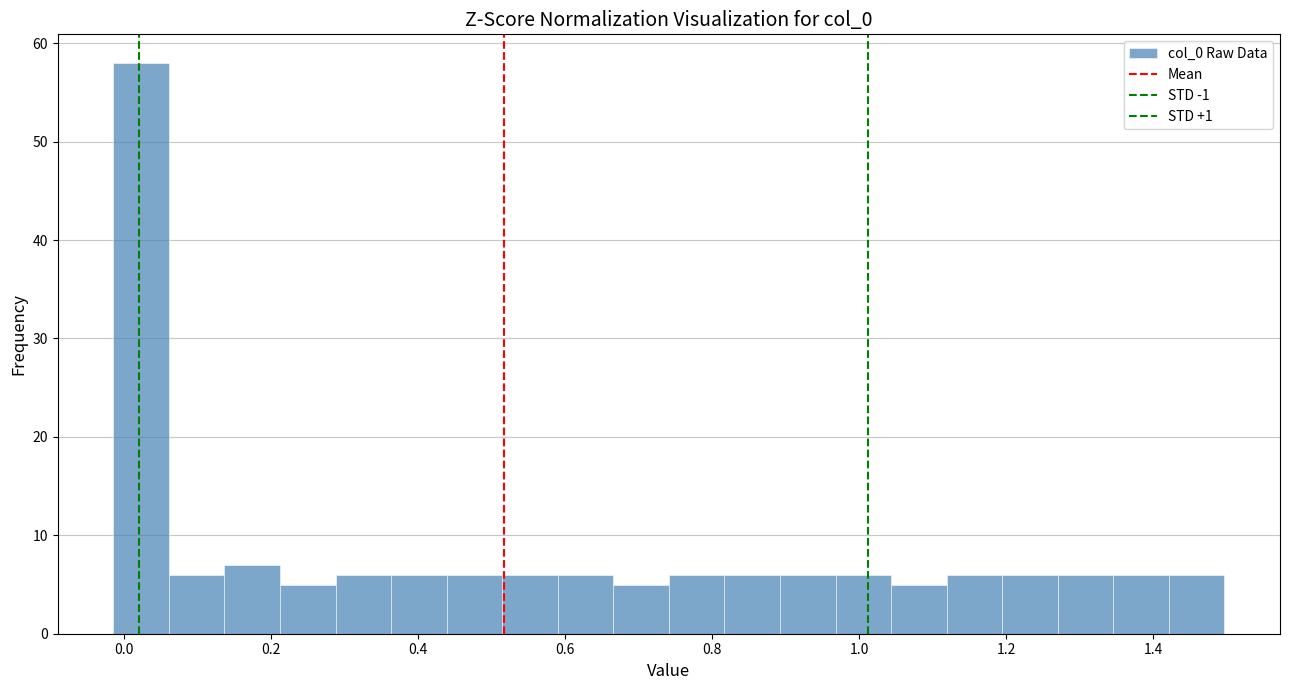

Read against the x-axis, roughly where is the centre of the tallest bar?

0.02